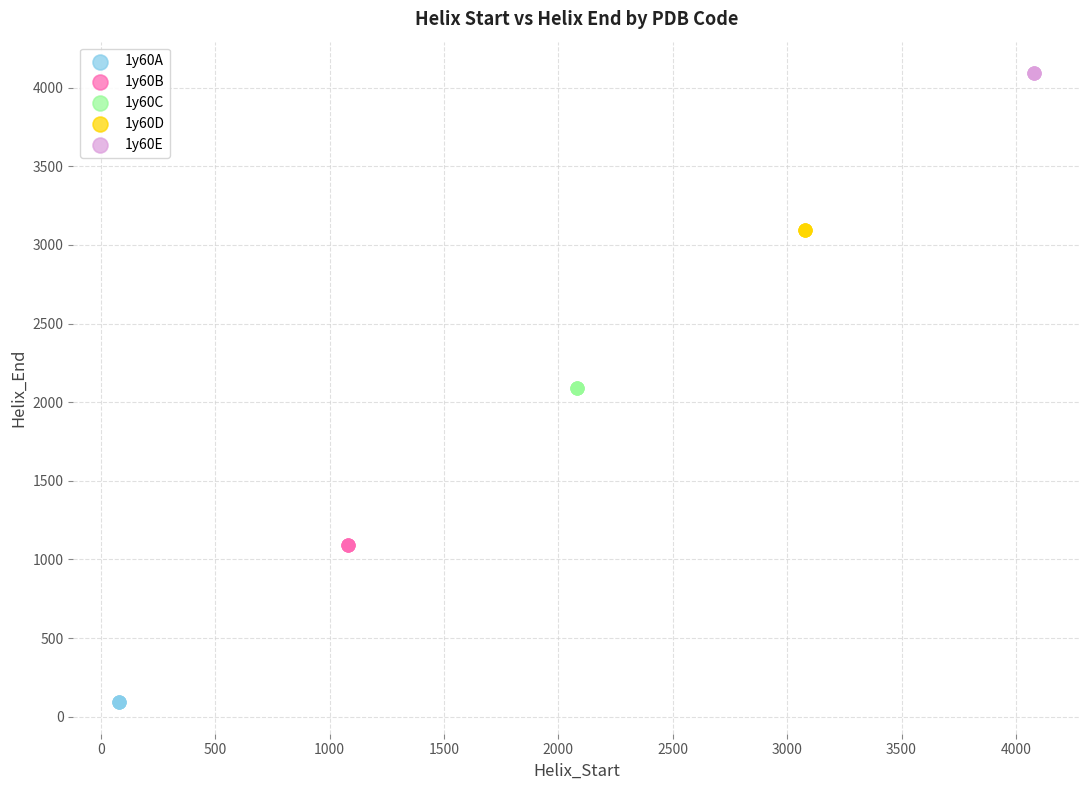

Which series contains the lowest Y value?

1y60A